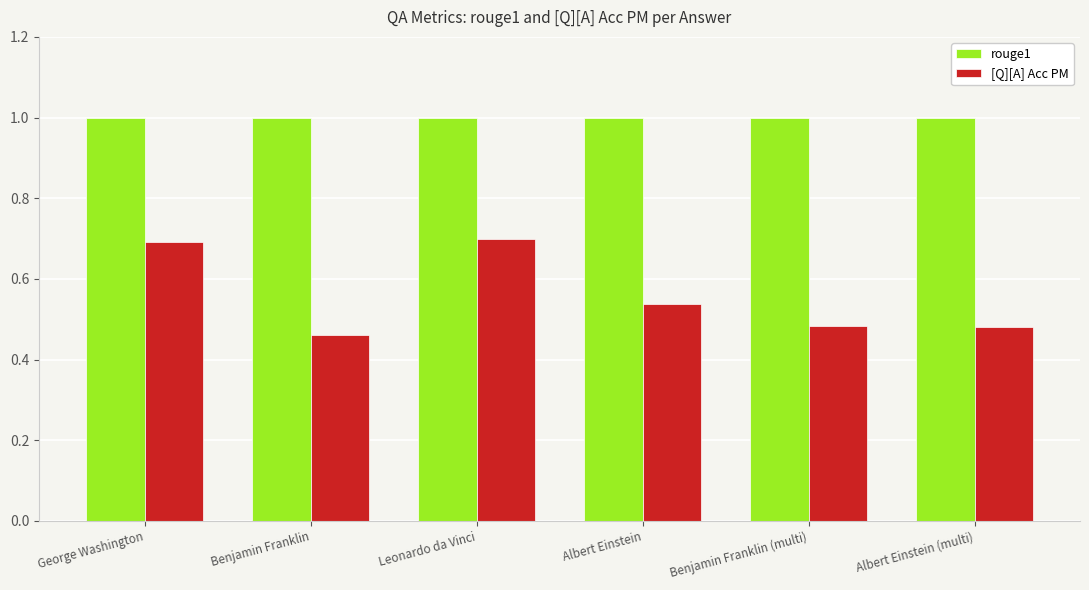

Is the value of [Q][A] Acc PM at Albert Einstein (multi) greater than the value of rouge1 at Leonardo da Vinci?

No